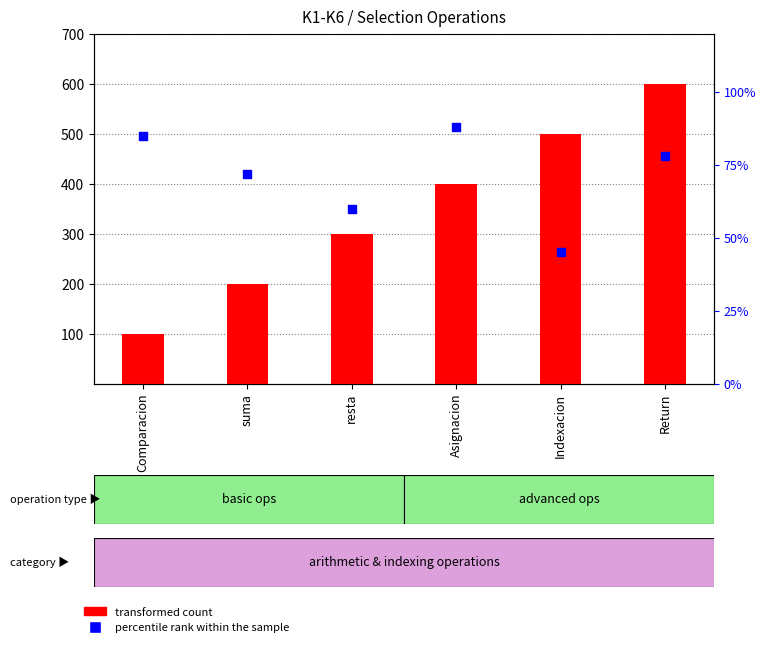

At how many categories does at least one series exceed 558?

1